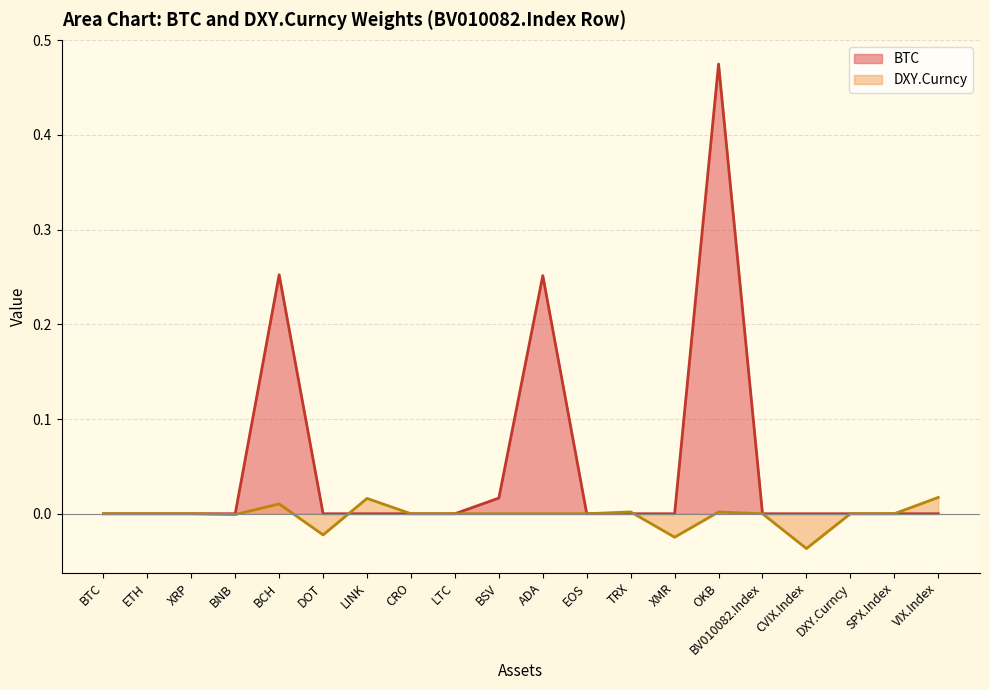

The BTC series shows 0.3 at BCH. True or false?

True